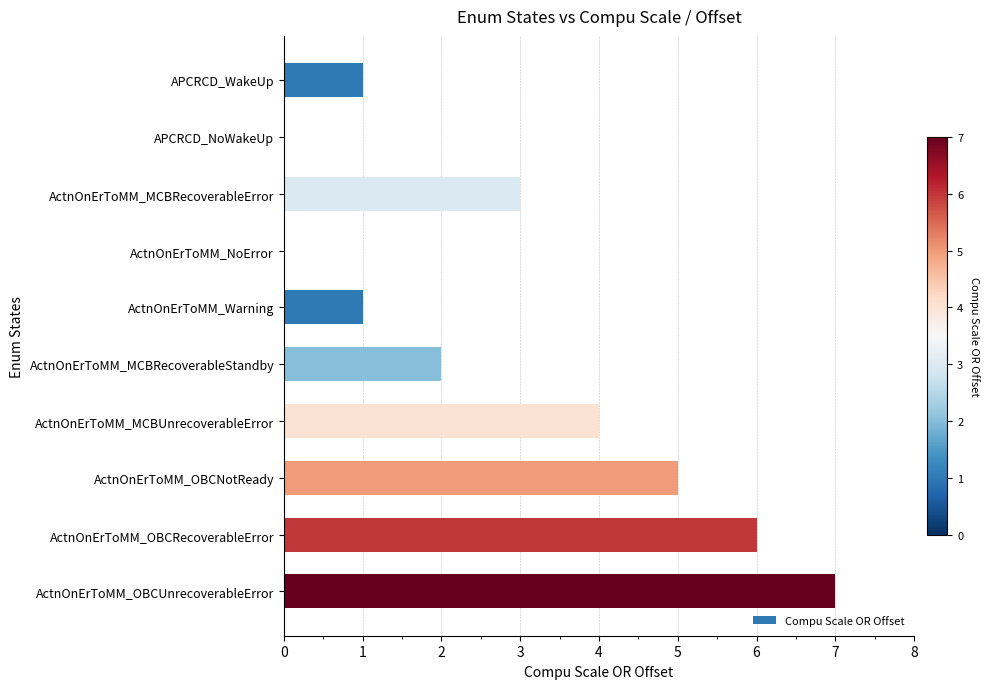

Reading bottom to top, what are all the values shown in this chart?

ActnOnErToMM_OBCUnrecoverableError=7	ActnOnErToMM_OBCRecoverableError=6	ActnOnErToMM_OBCNotReady=5	ActnOnErToMM_MCBUnrecoverableError=4	ActnOnErToMM_MCBRecoverableStandby=2	ActnOnErToMM_Warning=1	ActnOnErToMM_NoError=0	ActnOnErToMM_MCBRecoverableError=3	APCRCD_NoWakeUp=0	APCRCD_WakeUp=1